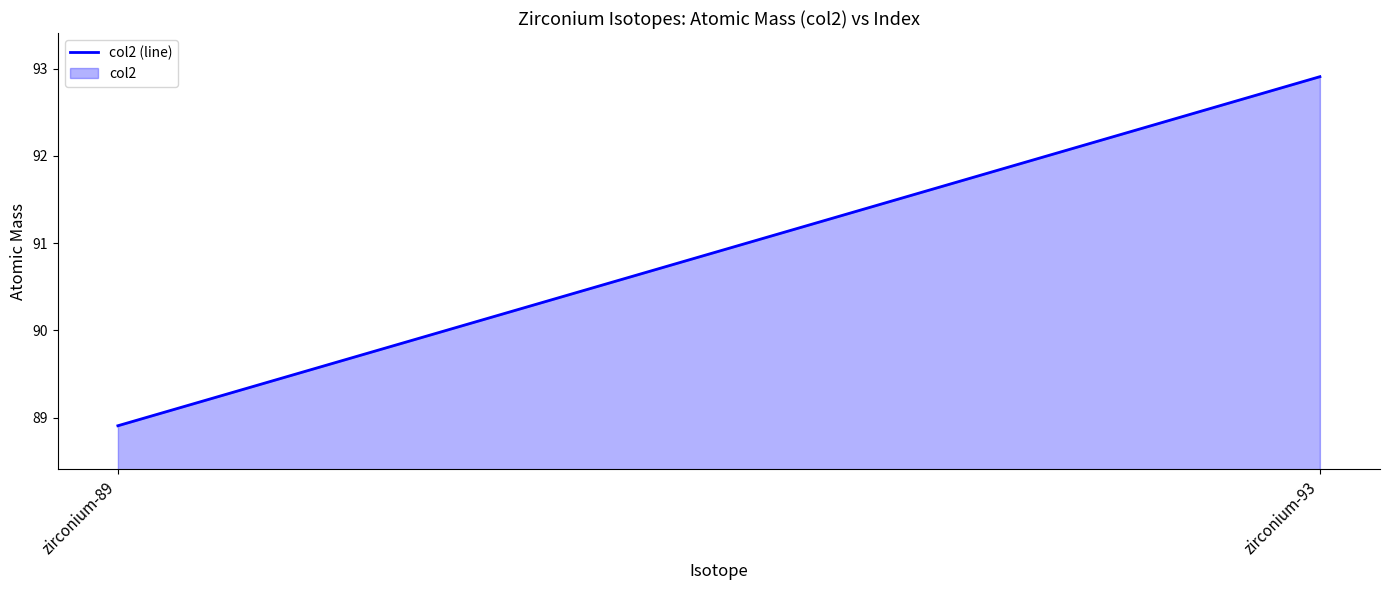

Is it true that the value at zirconium-89 is 88.9?

True